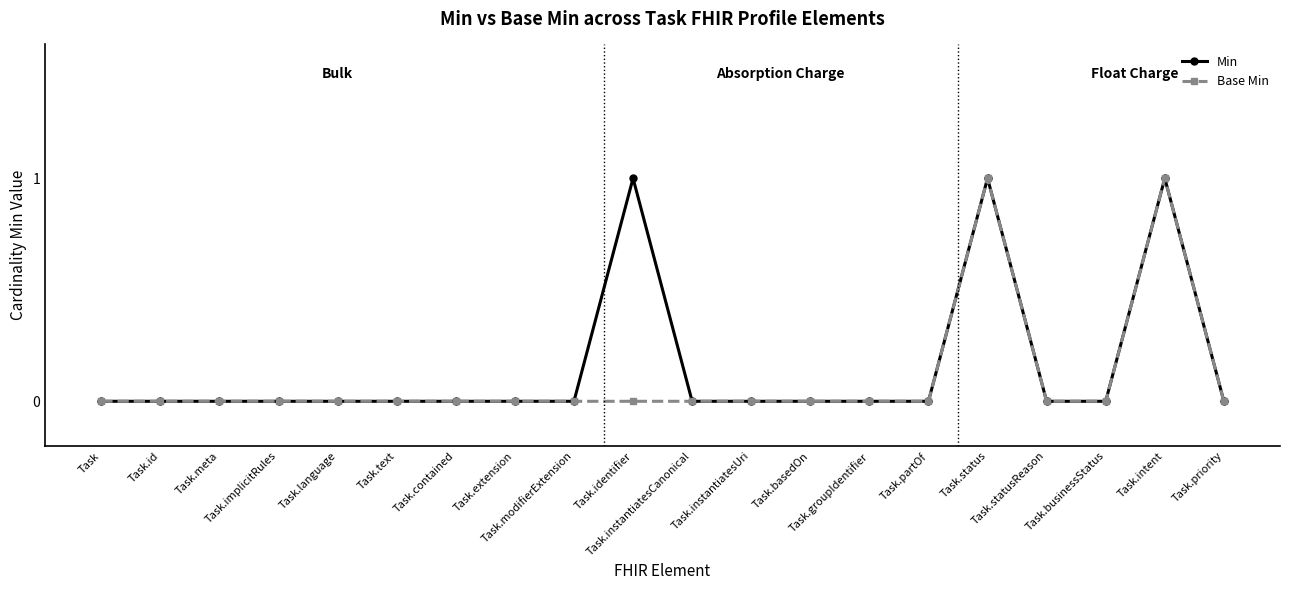

Does the chart have visible grid lines?

No